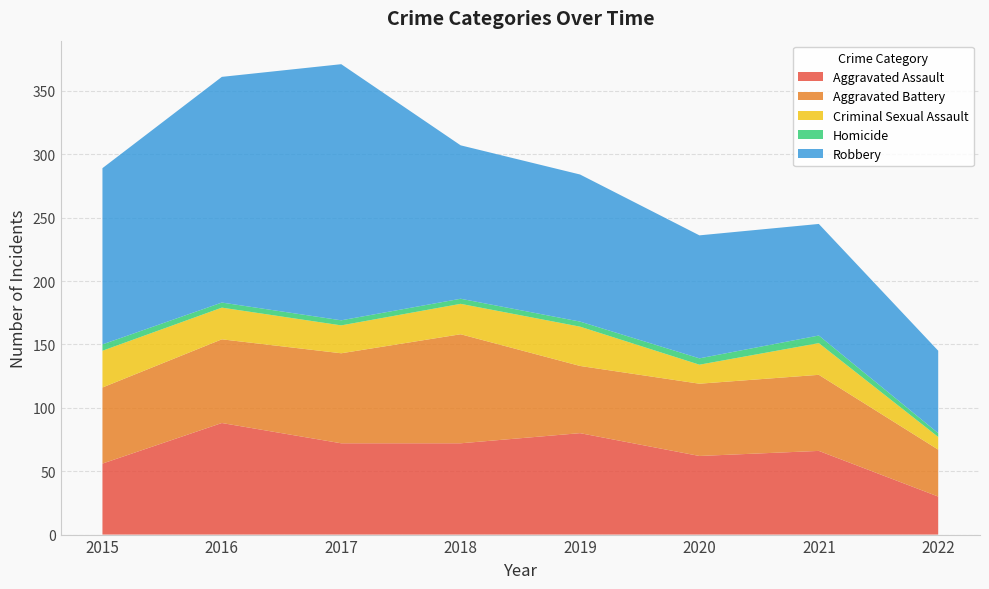

Reading left to right, extract all data points from this chart.

Aggravated Assault: 56	88	72	72	80	62	66	30
Aggravated Battery: 60	66	71	86	53	57	60	37
Criminal Sexual Assault: 29	25	22	24	31	15	25	10
Homicide: 5	4	4	4	4	5	6	3
Robbery: 139	178	202	121	116	97	88	65